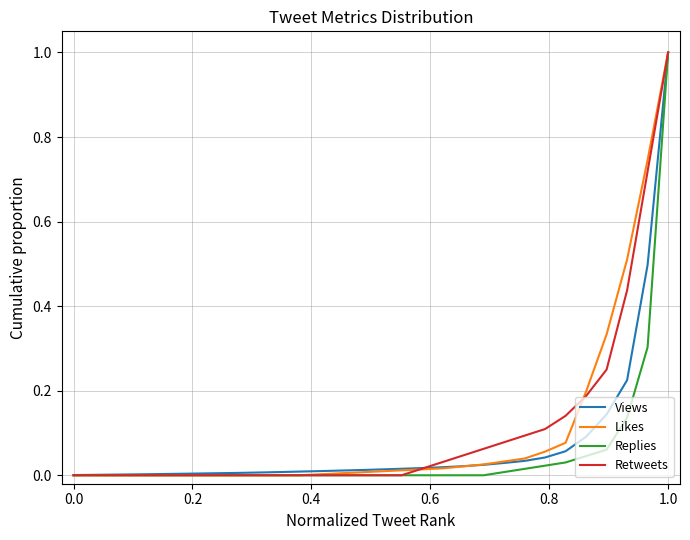

What is the maximum value shown in the chart?

1.0